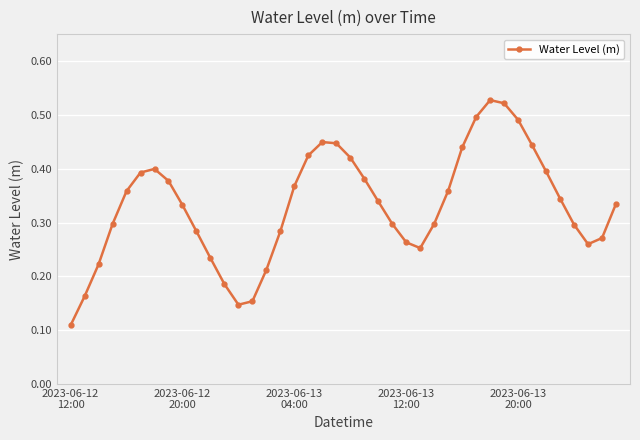

True or false: the data has more than 2 interior local peaks.

True